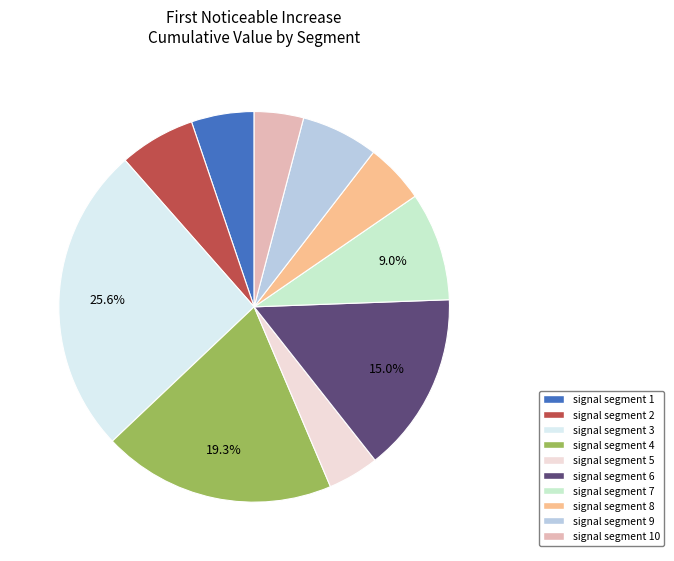

To the nearest percent, what is the difference between the signal segment 10 and signal segment 8 slice percentages?

1%